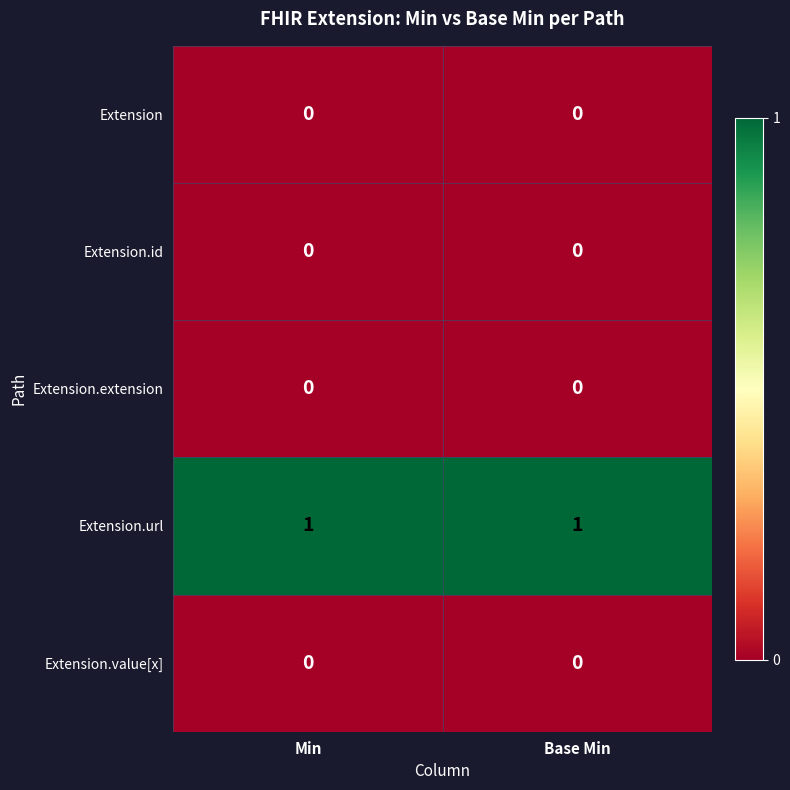

Is it true that Extension.id equals 0 at Min?

True